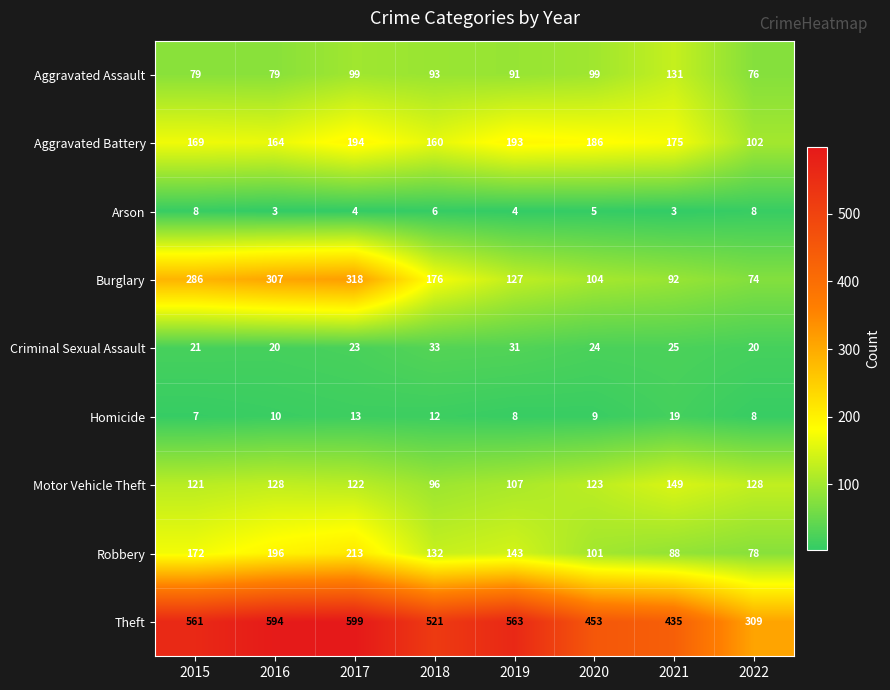

The Motor Vehicle Theft series shows 122 at 2017. True or false?

True